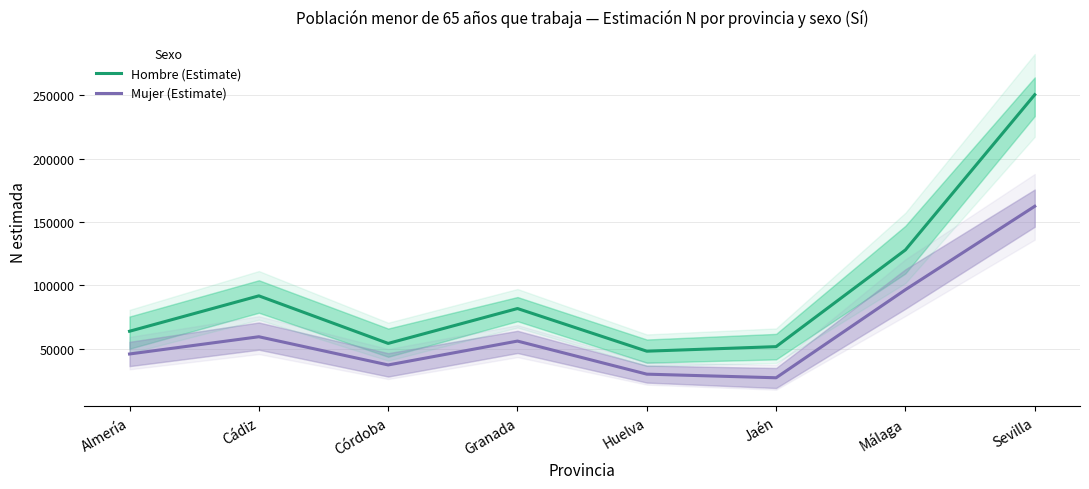

True or false: Hombre (Estimate) has a value of 415614 at Sevilla.

False